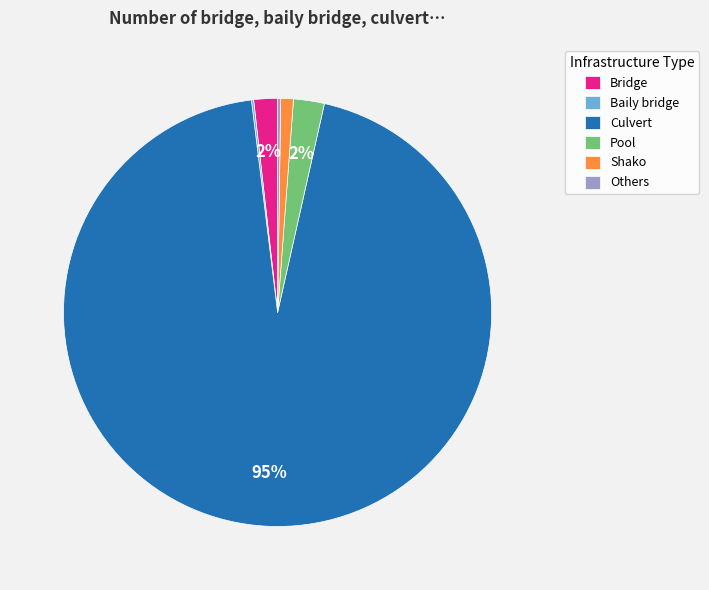

What is the largest slice in the pie chart?

Culvert